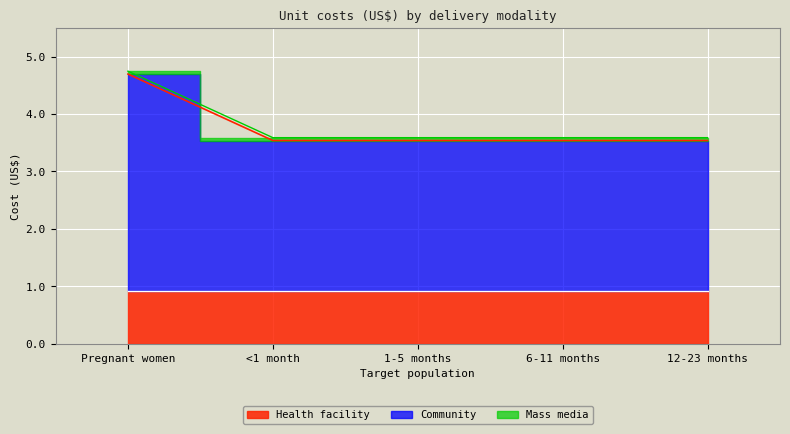

Where is Health facility nearest to the value 0?

Pregnant women